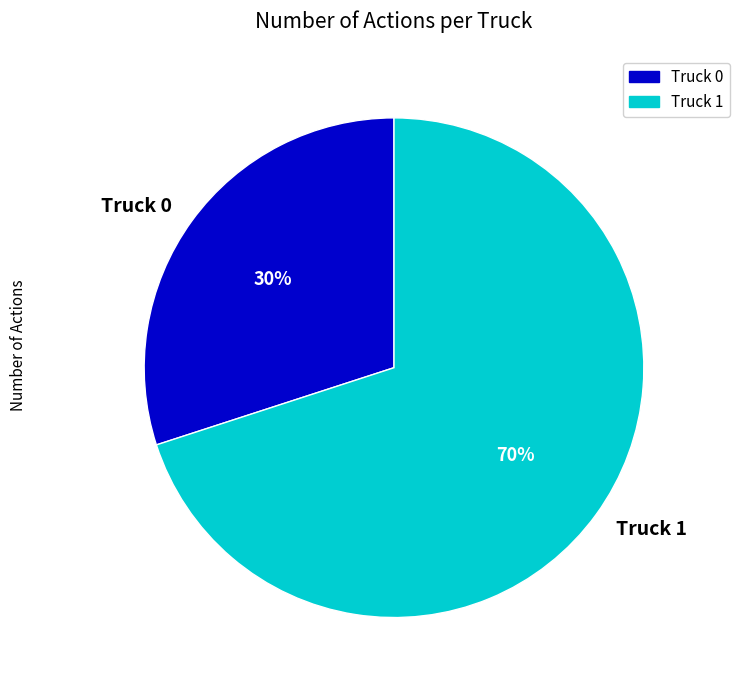

Which slice is the largest?

Truck 1